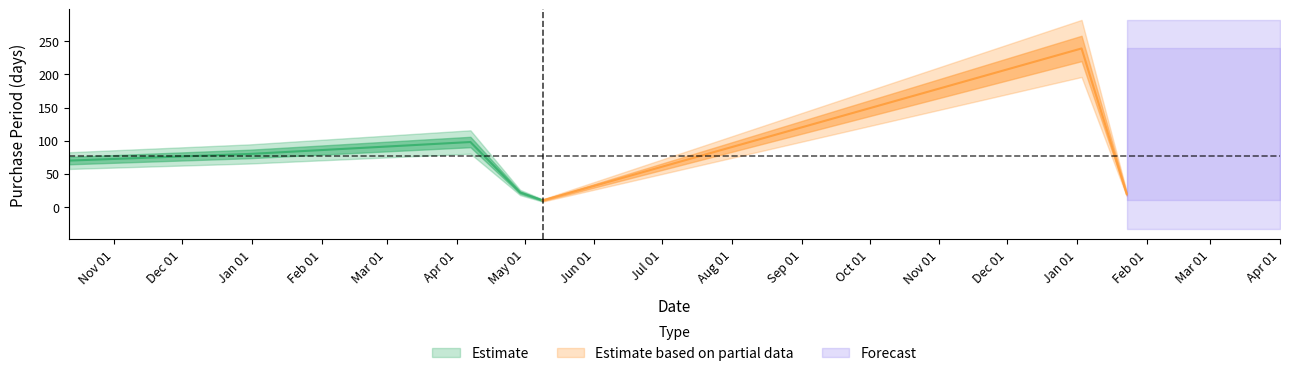

How many values are below 70?

3